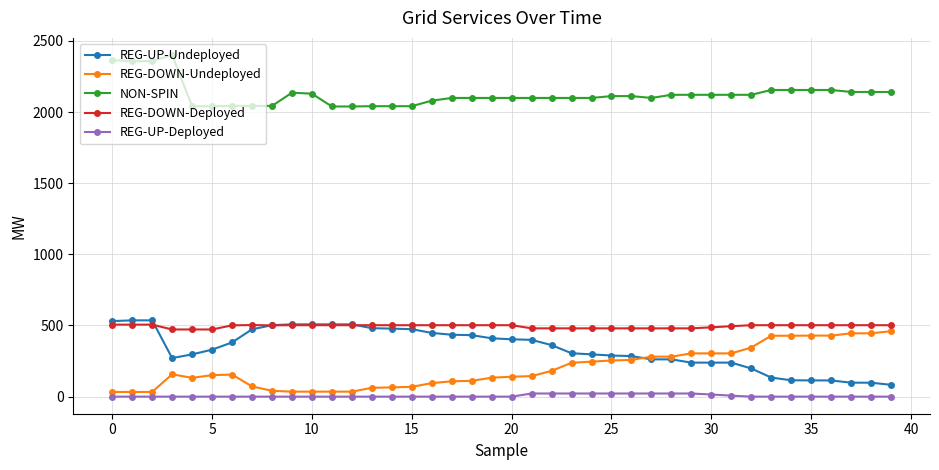

At how many categories does at least one series exceed 884?

40